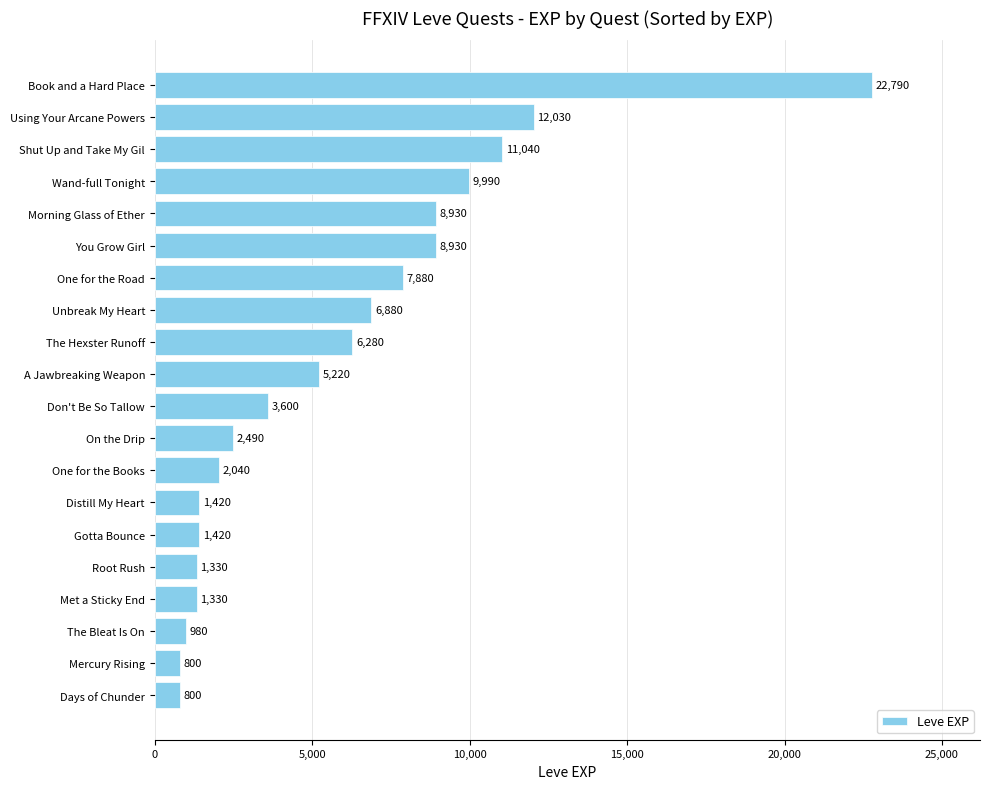

What is the greatest value displayed?

22790